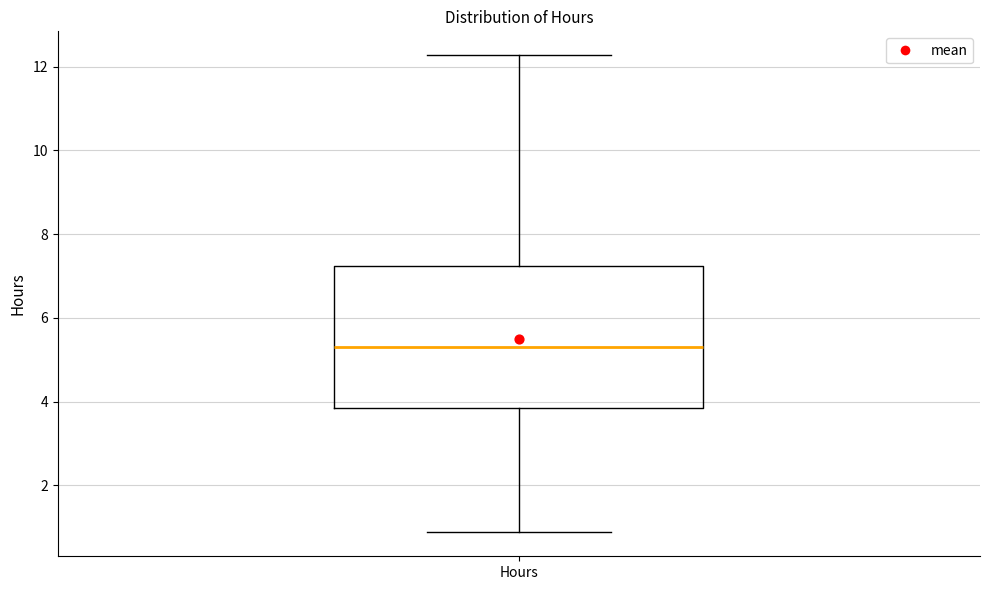

Read this box plot against the y-axis: the position of the median line, the range covered by the box, and the ends of both whiskers. The values are not printed on the chart, so give them approximately, as read against the axis.

median 5.2, box 3.8 to 7.2, whiskers 0.8 to 12.2